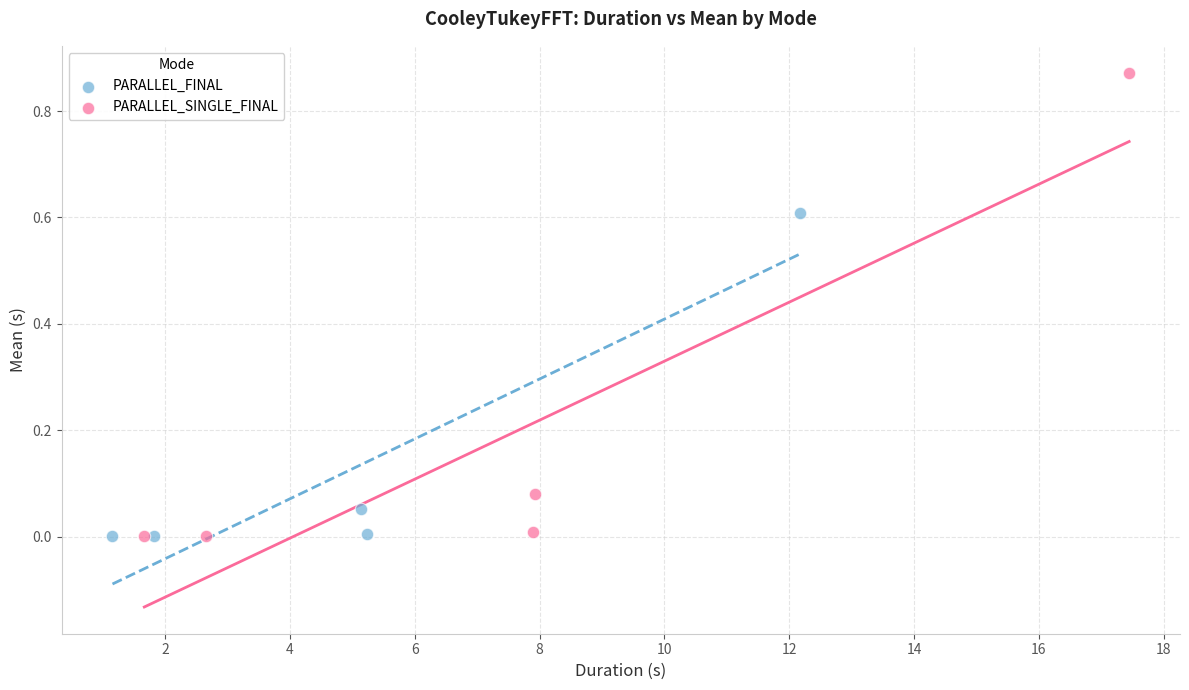

Which series has the widest spread of Y values?

PARALLEL_SINGLE_FINAL